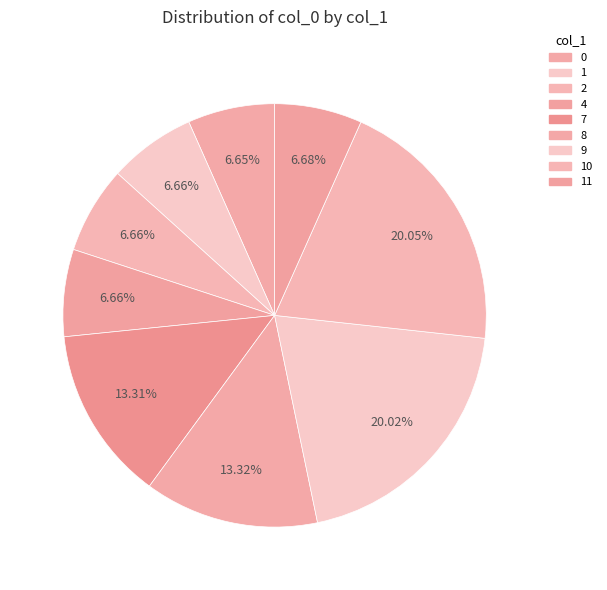

Count the number of slices in the pie.

9